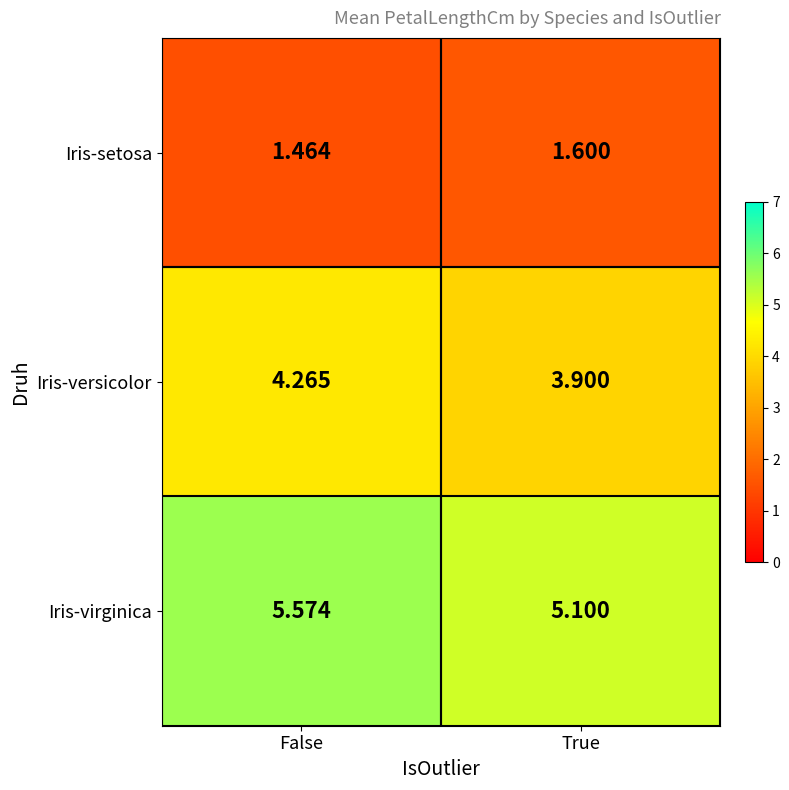

List the series in order of their peak value, lowest first.

Iris-setosa, Iris-versicolor, Iris-virginica